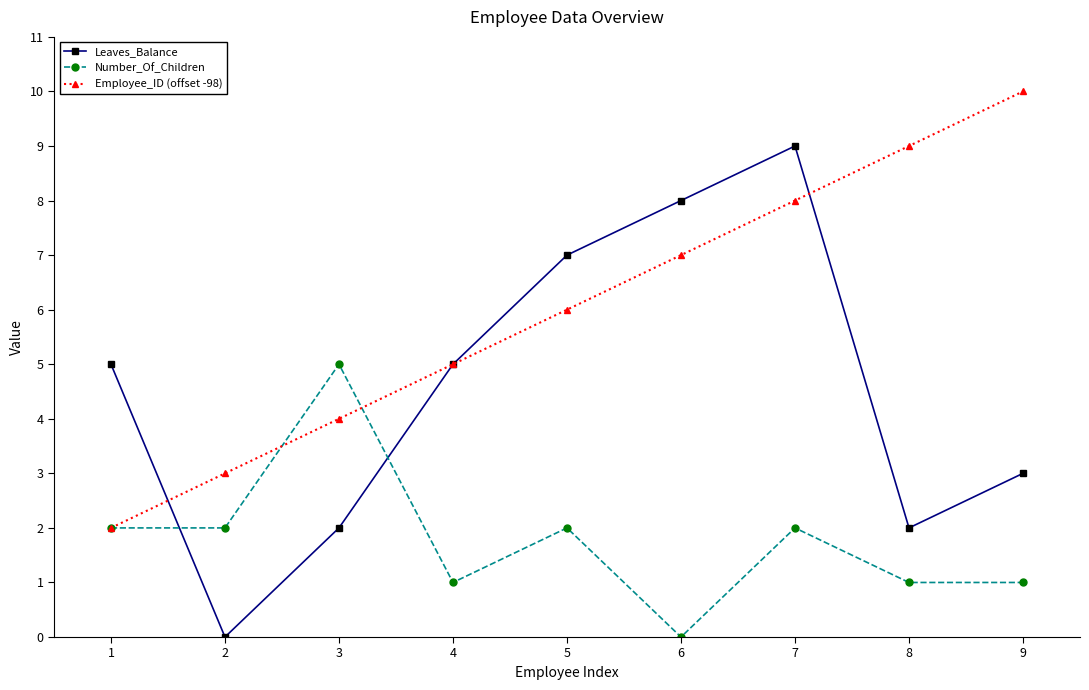

At which label does Leaves_Balance reach its peak?

7